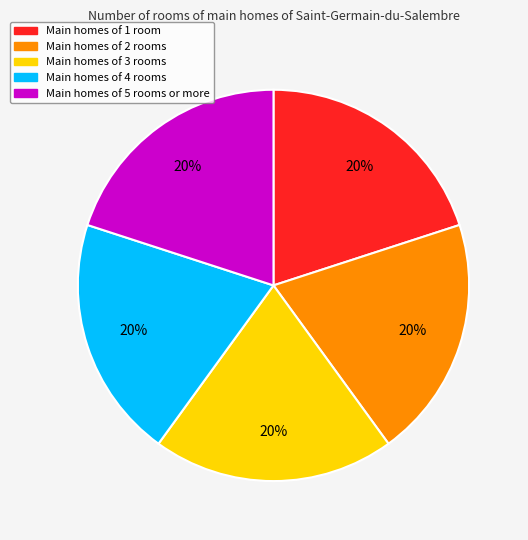

Is there a majority slice in this chart?

No